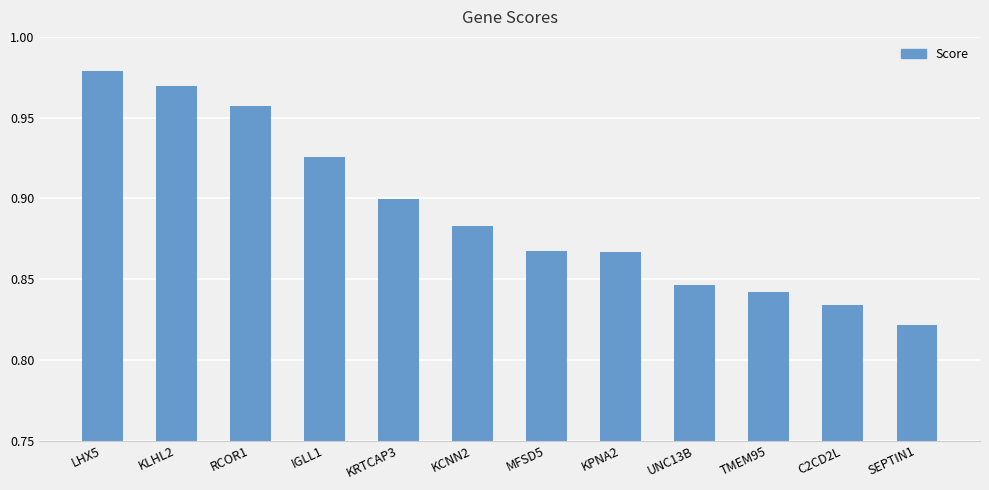

Is it true that the value at SEPTIN1 is 0.2?

False